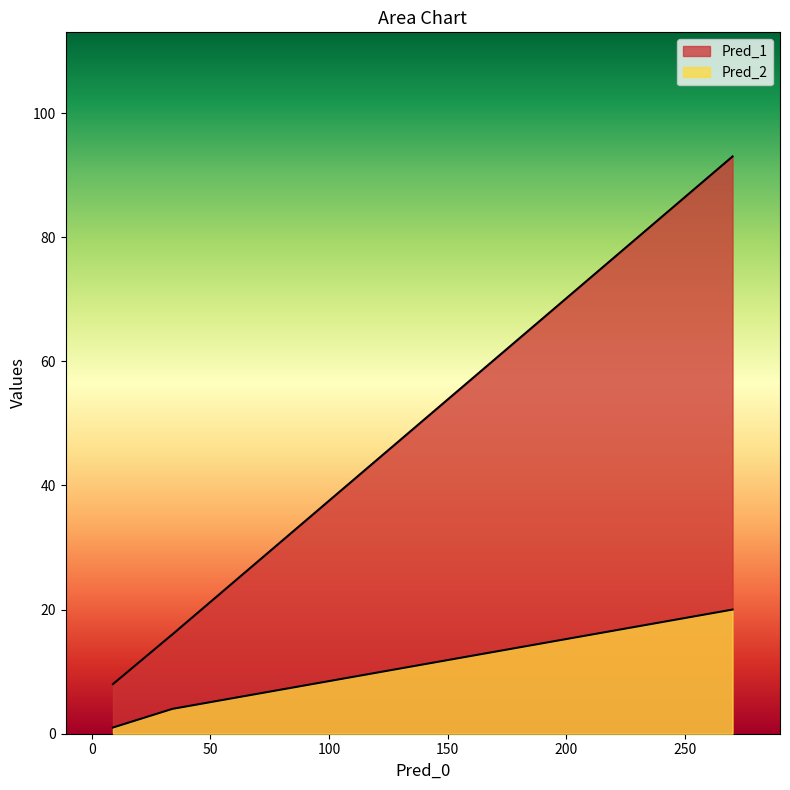

What is the greatest value displayed?

93